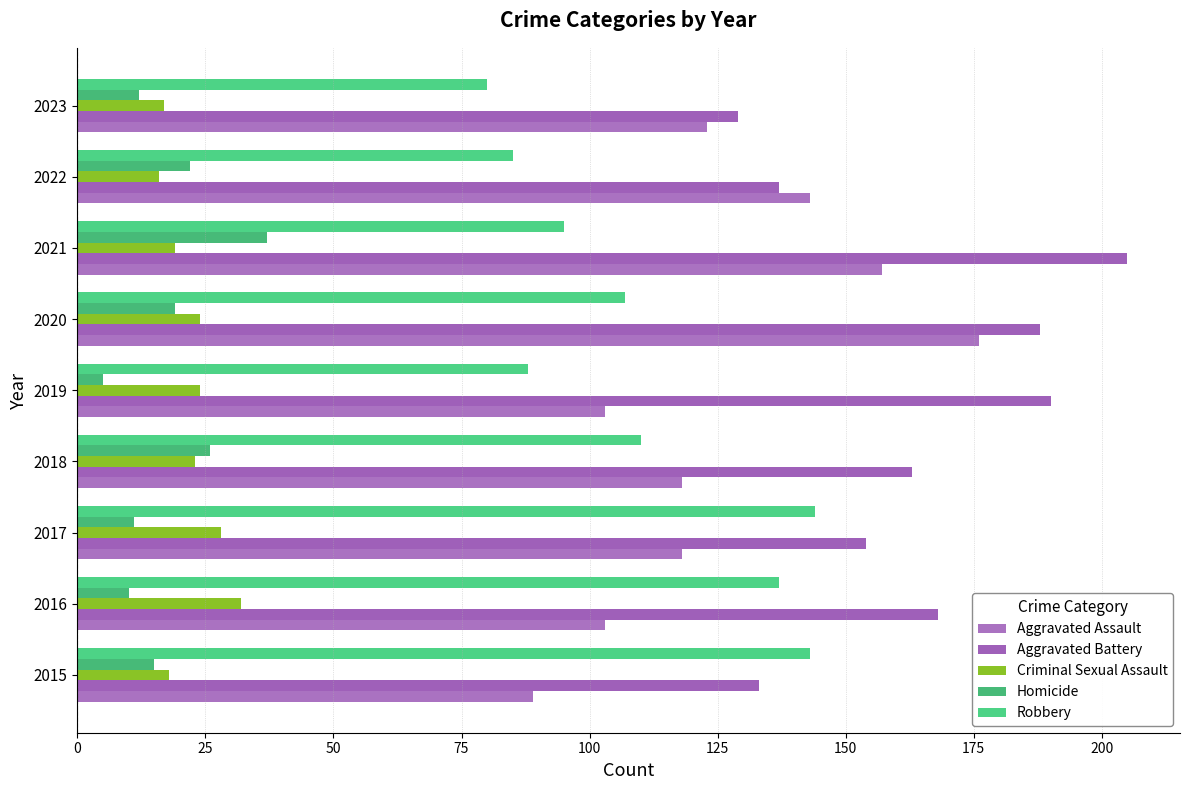

At how many categories does at least one series exceed 154?

5